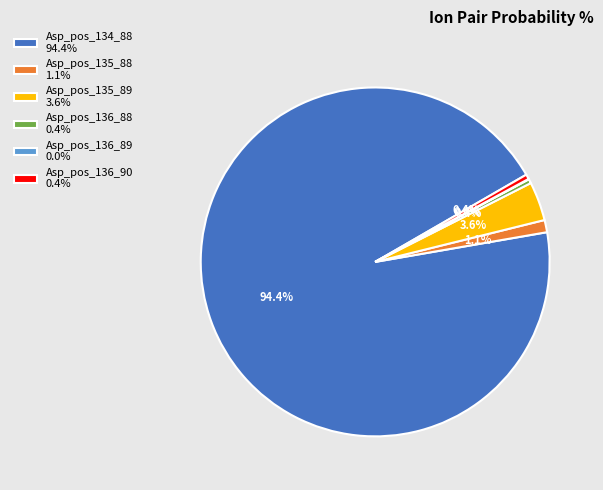

The Asp_pos_135_89 slice represents 4% of the pie. True or false?

True